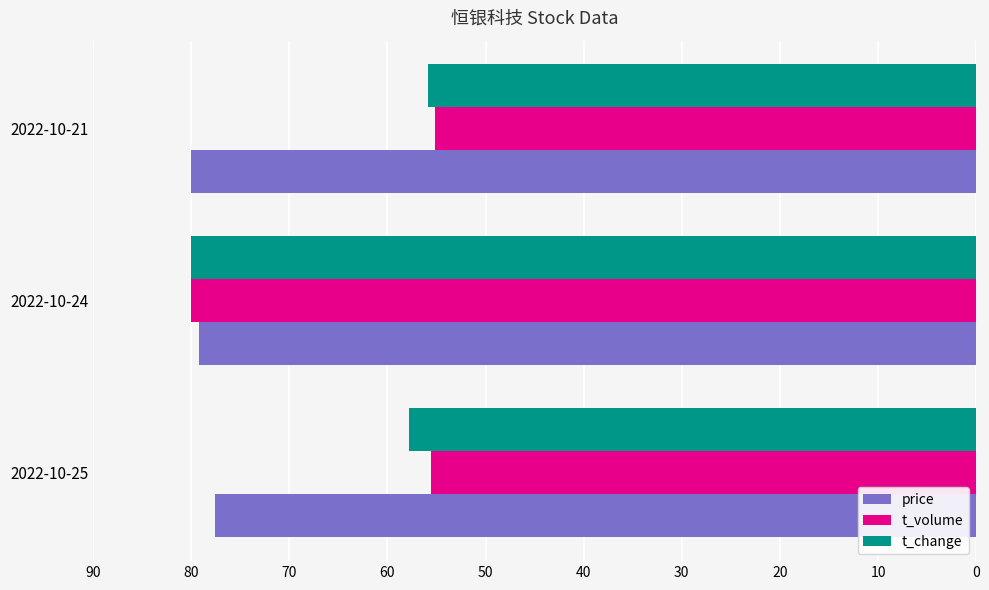

Where is t_change nearest to the value 67?

2022-10-25